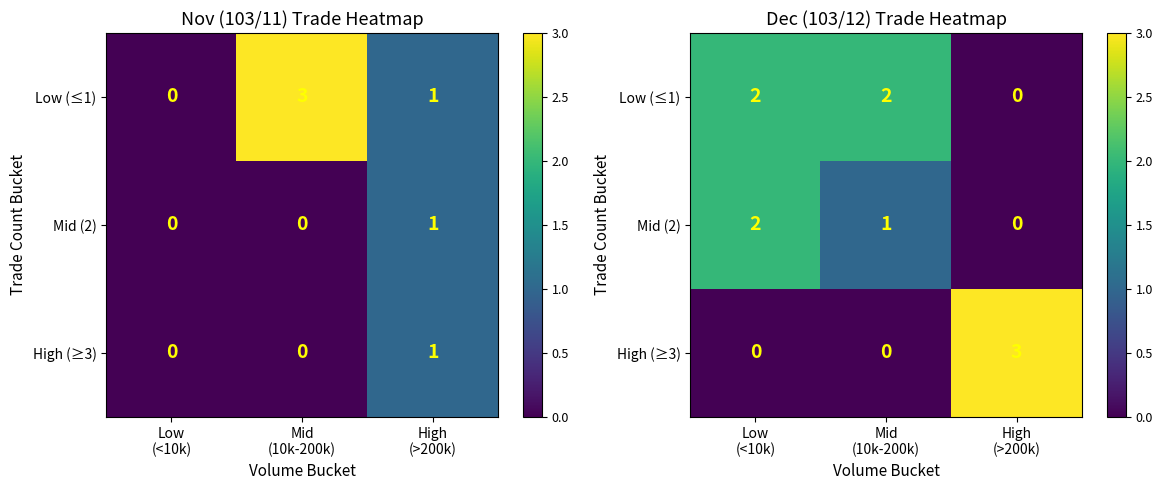

Is it true that Low (≤1) equals 1 at High (>200k)?

False